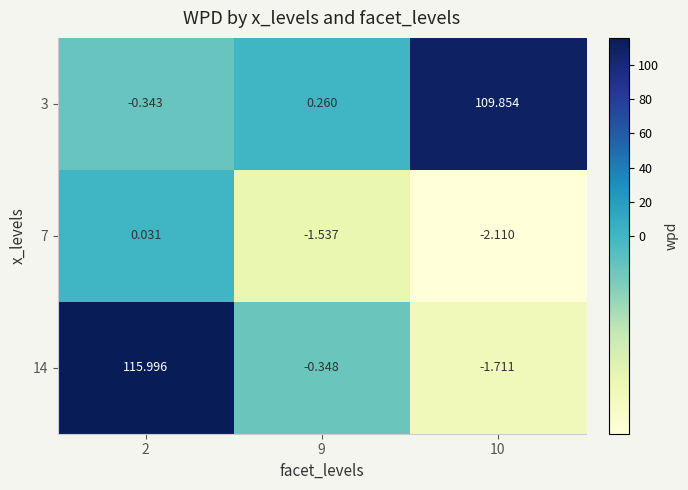

How many positive values does the 3 series have?

2